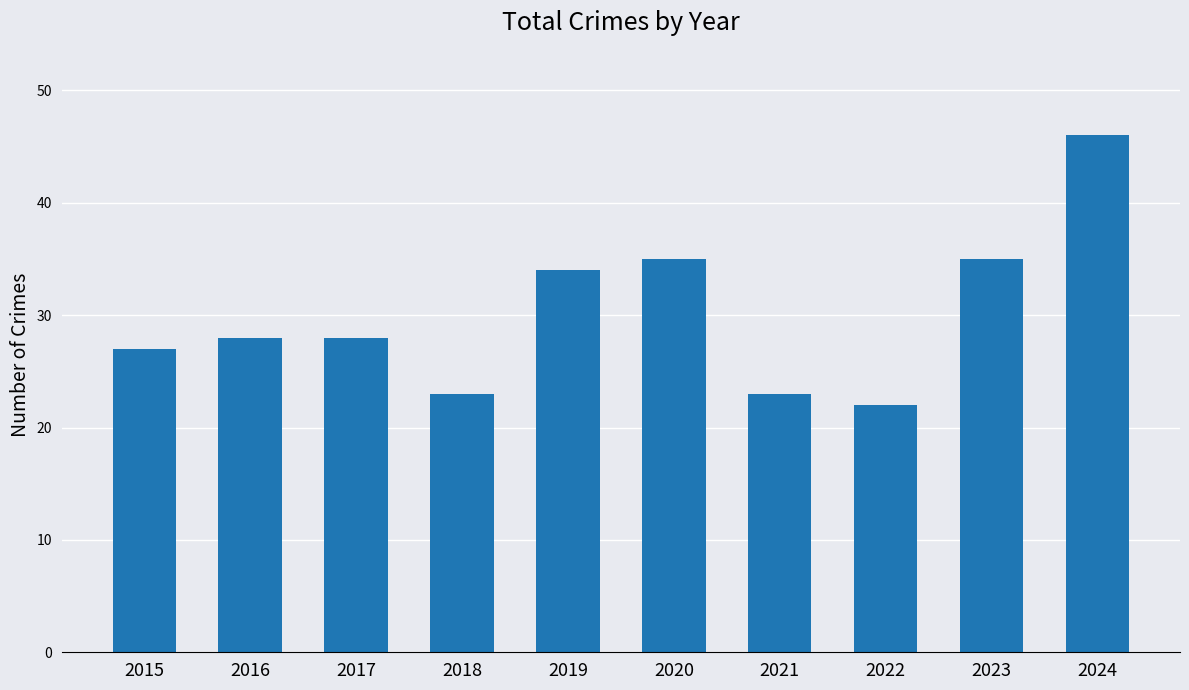

What is the greatest value displayed?

46